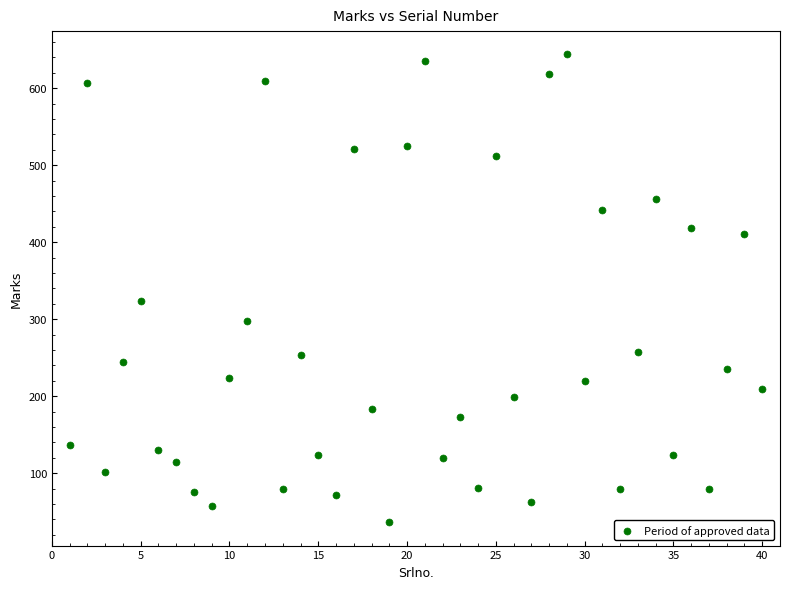

What is the range of Y values (max minus min)?

608